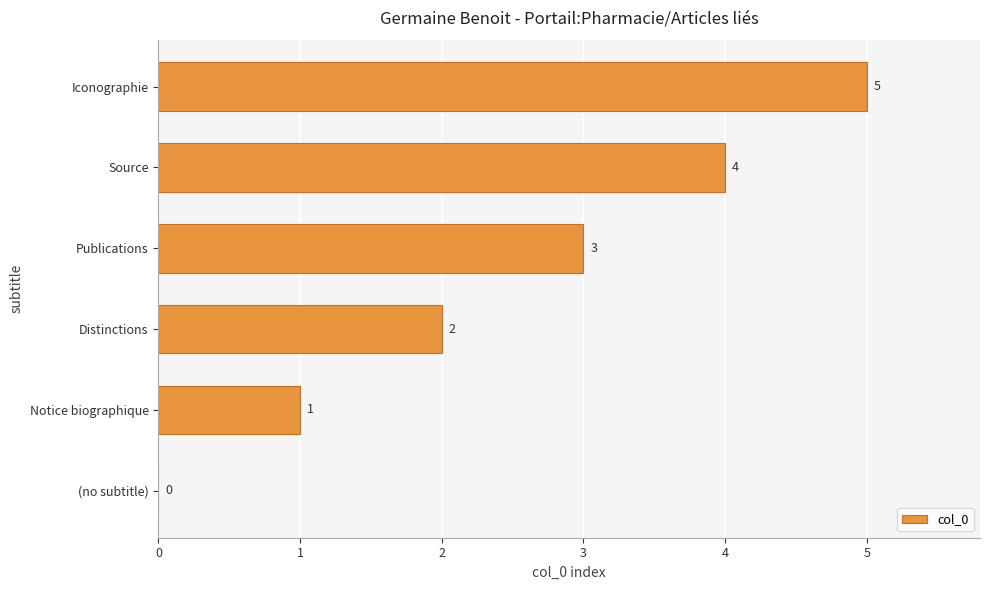

What is the sum of the values at Distinctions and Iconographie?

7